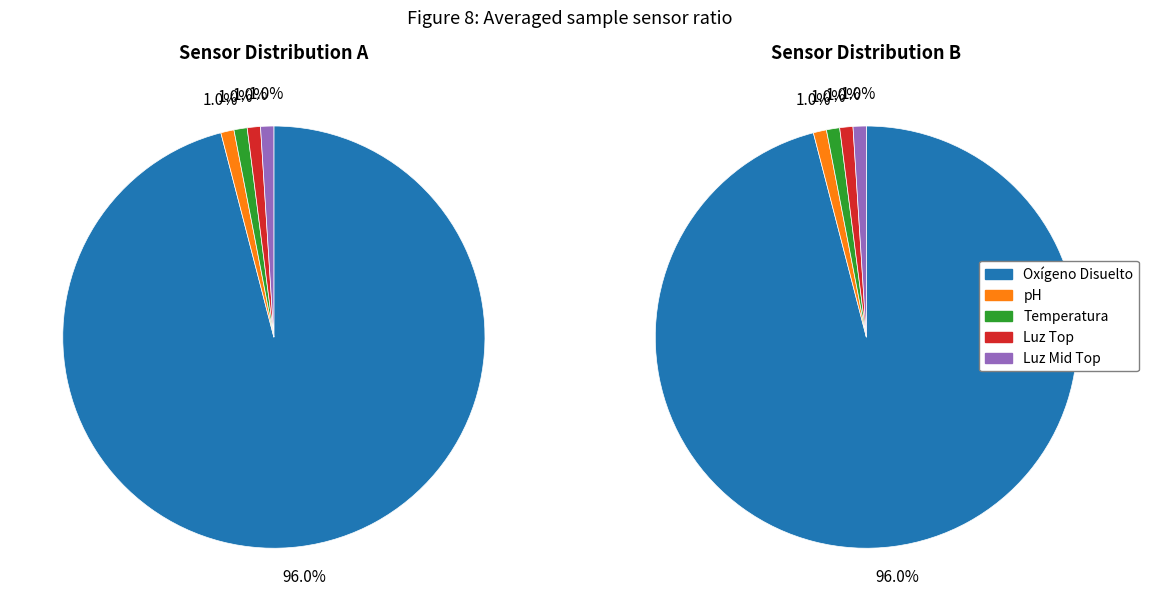

Which category has the smallest portion of the pie?

pH 0